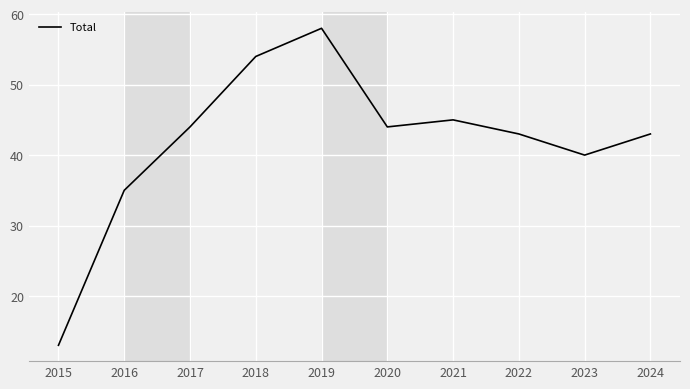

Which has a higher value, 2015 or 2024?

2024